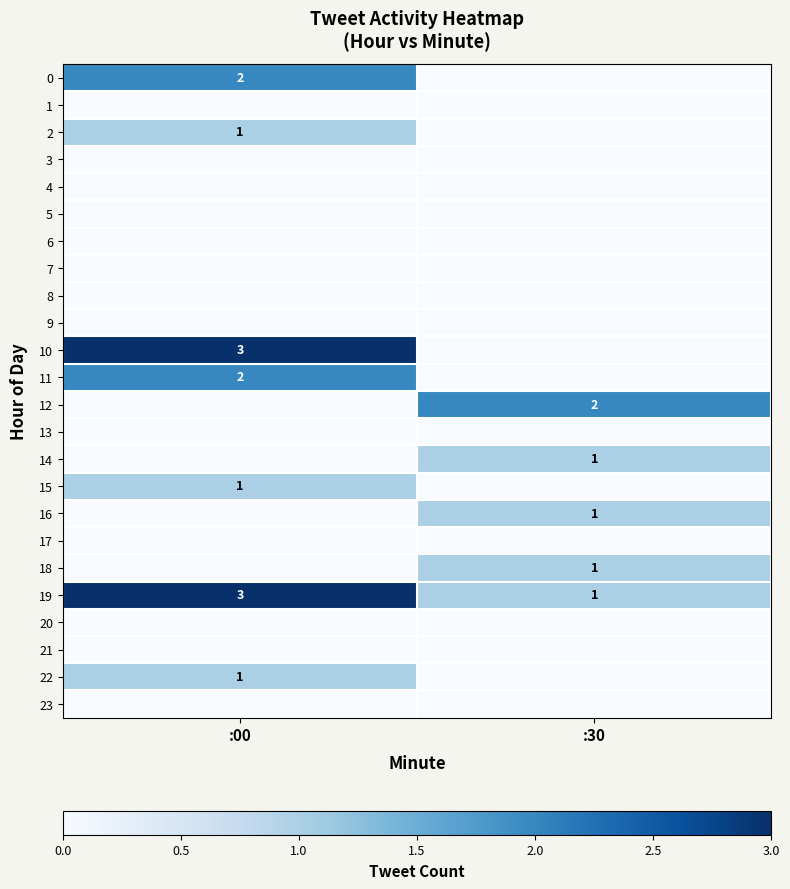

At how many categories does at least one series exceed 1?

2